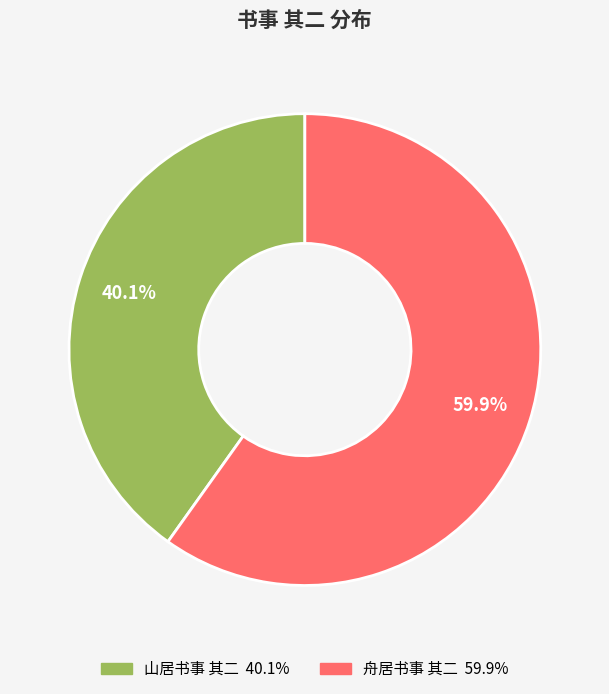

Count the number of slices in the pie.

2